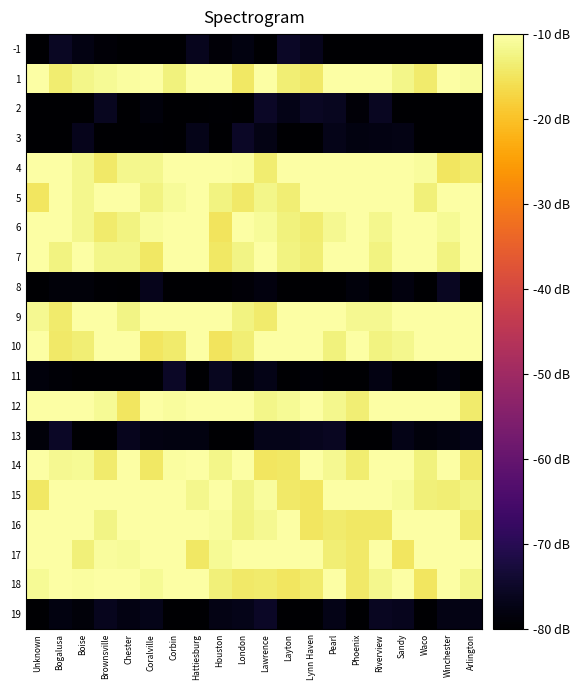

Between Corbin and Houston, which is larger?

Houston